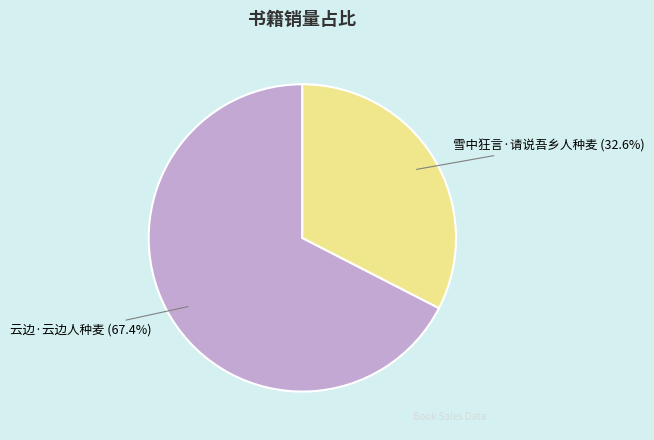

The 雪中狂言·请说吾乡人种麦 slice represents 20% of the pie. True or false?

False